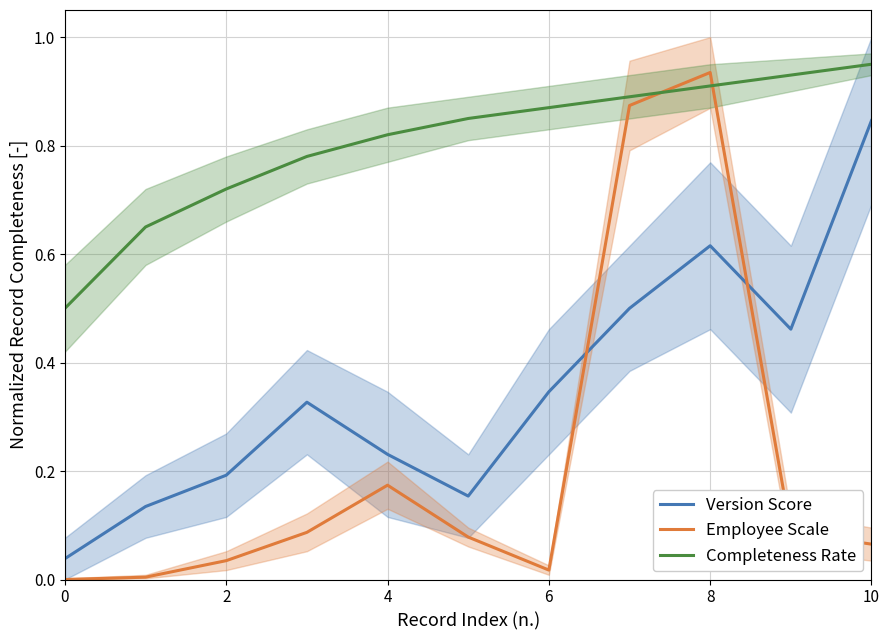

How many times do Employee Scale and Version Score cross each other?

2